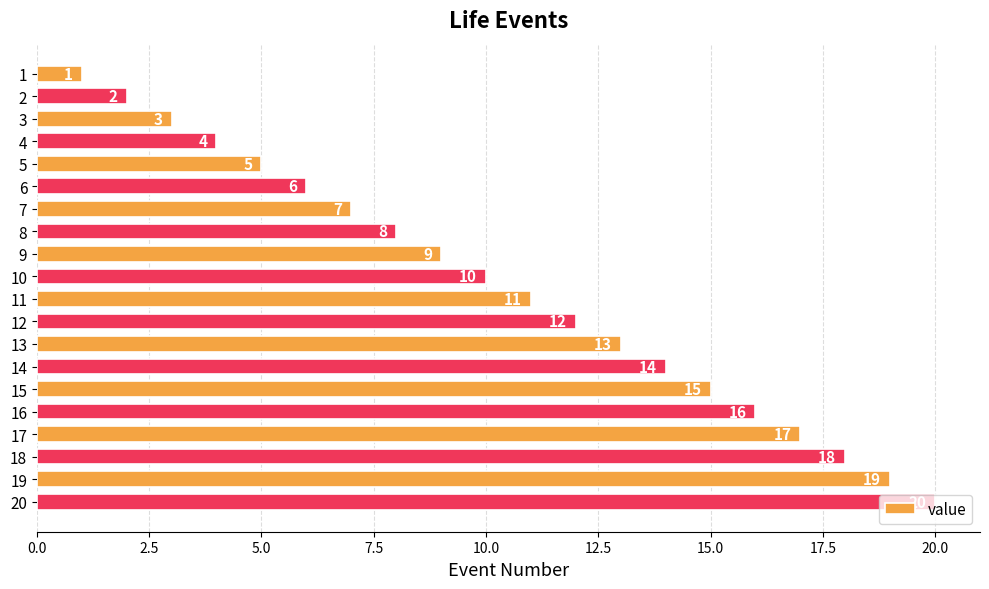

How many data points does each series have?

20